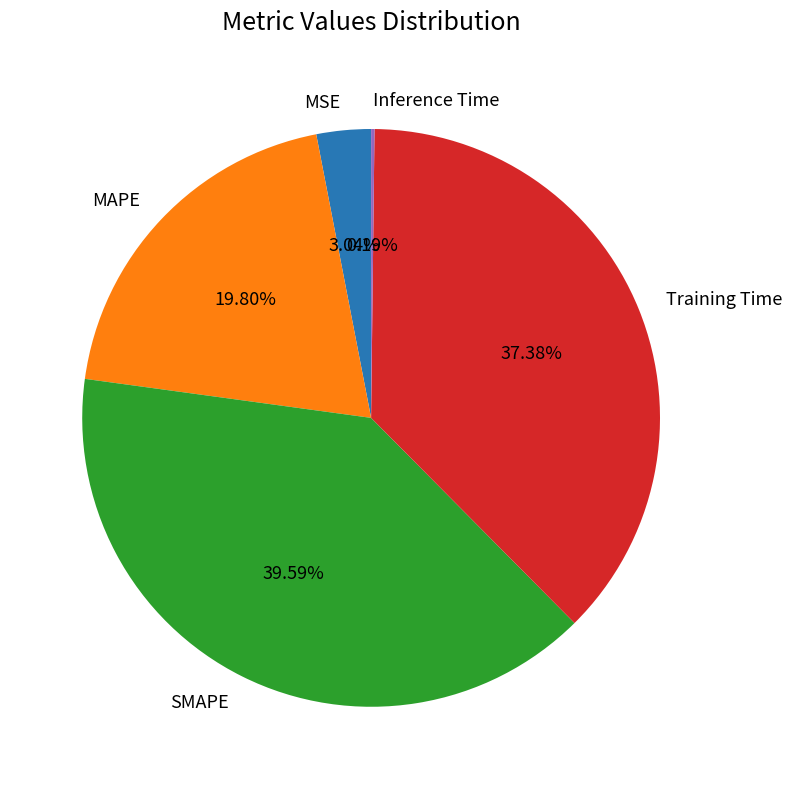

Is there any slice that represents more than half of the pie?

No